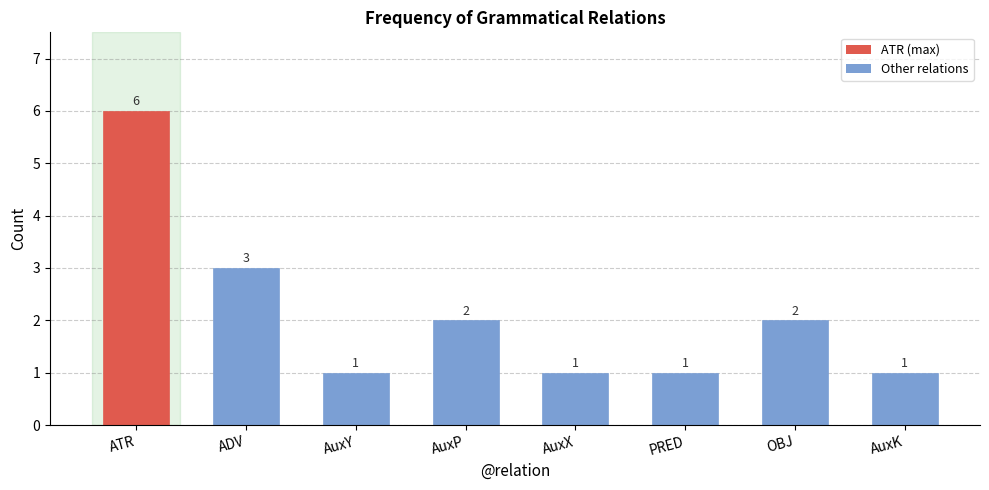

What position from the right is AuxK?

1